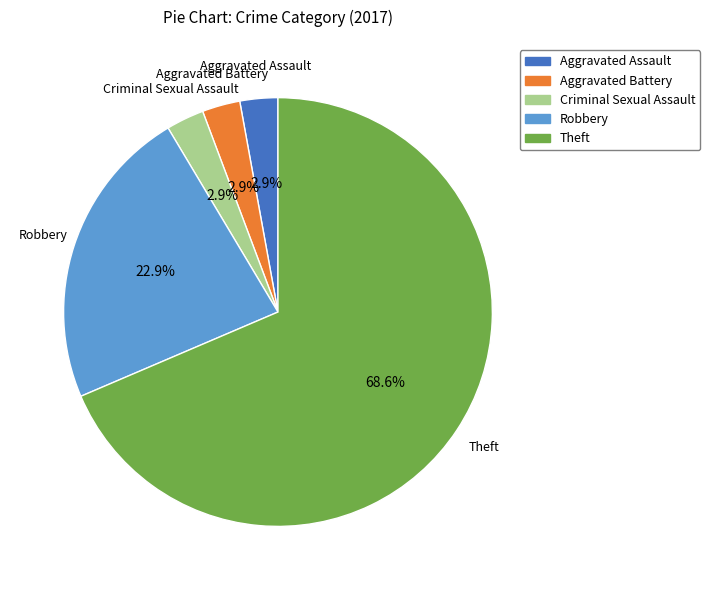

Does Aggravated Assault represent more than half of the total?

No